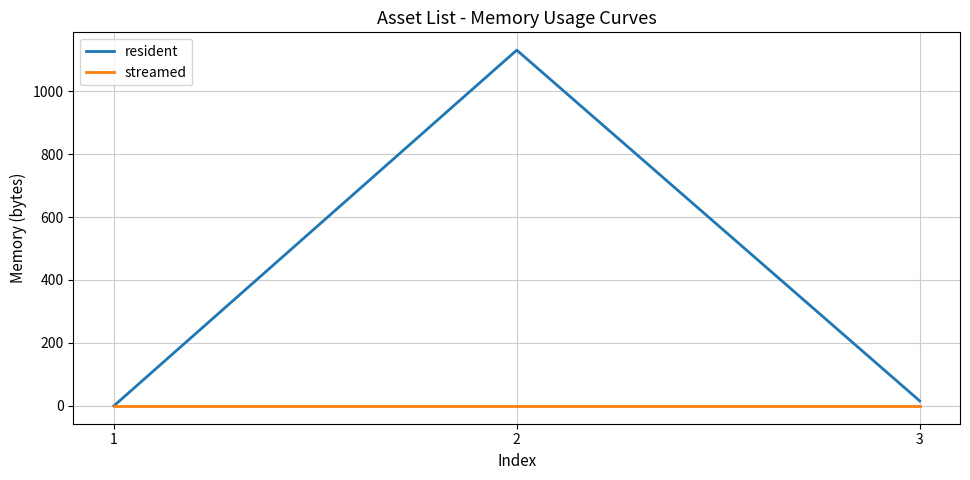

Between 1 and 2, which series saw the biggest shift?

resident